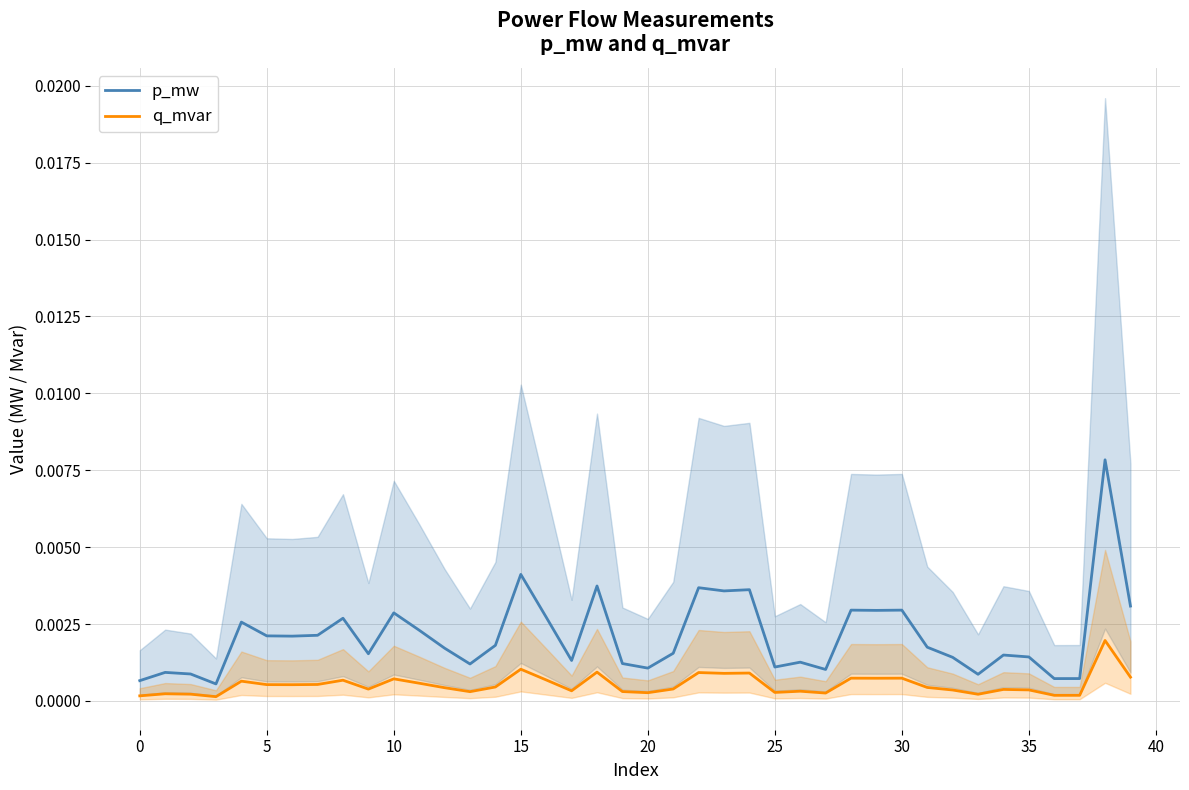

How many interior local peaks does the q_mvar series have?

13